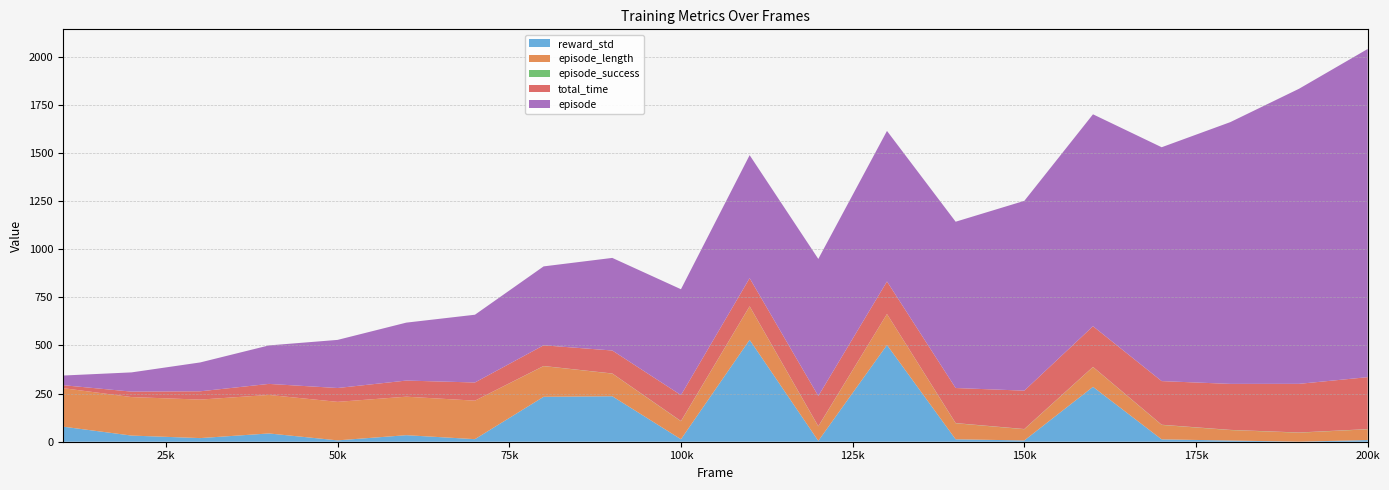

Reading left to right, extract all data points from this chart.

reward_std: 78.4	31.9	18.9	43.0	7.1	34.0	13.3	233.4	236.2	13.0	529.5	4.7	502.6	12.6	6.6	285.1	12.3	6.2	0.3	8.6
episode_length: 200.0	200.0	200.0	200.0	200.0	200.0	200.0	159.3	117.7	93.3	173.7	75.0	160.7	83.3	58.3	103.0	75.0	54.3	46.7	56.0
episode_success: 0.0	0.0	0.0	0.0	0.0	0.0	0.0	0.7	0.7	1.0	0.7	1.0	0.3	1.0	1.0	0.7	1.0	1.0	1.0	1.0
total_time: 15.5	28.3	43.1	57.4	72.0	83.8	94.4	107.5	119.4	134.9	146.0	157.1	169.0	182.0	199.4	211.3	226.7	238.9	252.7	269.9
episode: 50.0	100.0	150.0	200.0	250.0	301.0	352.0	410.0	481.0	550.0	639.0	712.0	782.0	864.0	986.0	1101.0	1215.0	1360.0	1533.0	1705.0